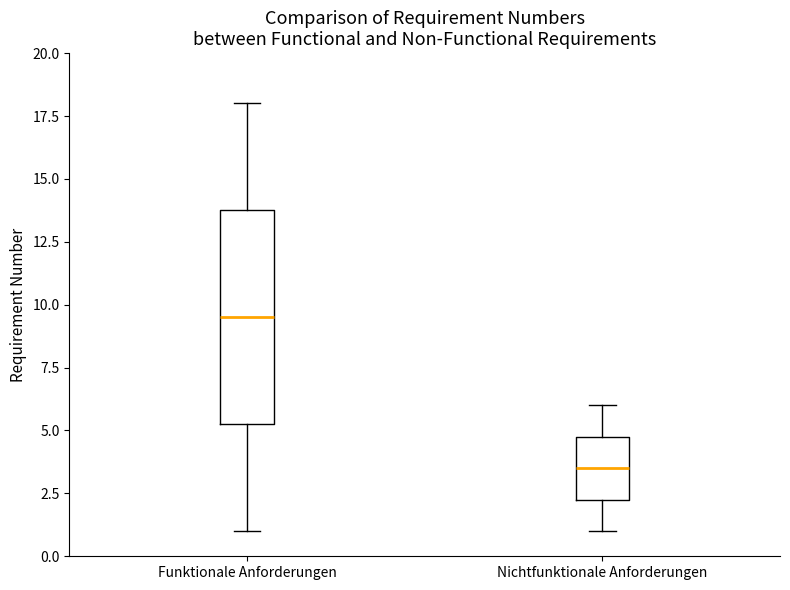

Comparing the boxes themselves (not the whiskers), which one is the tallest?

Funktionale Anforderungen